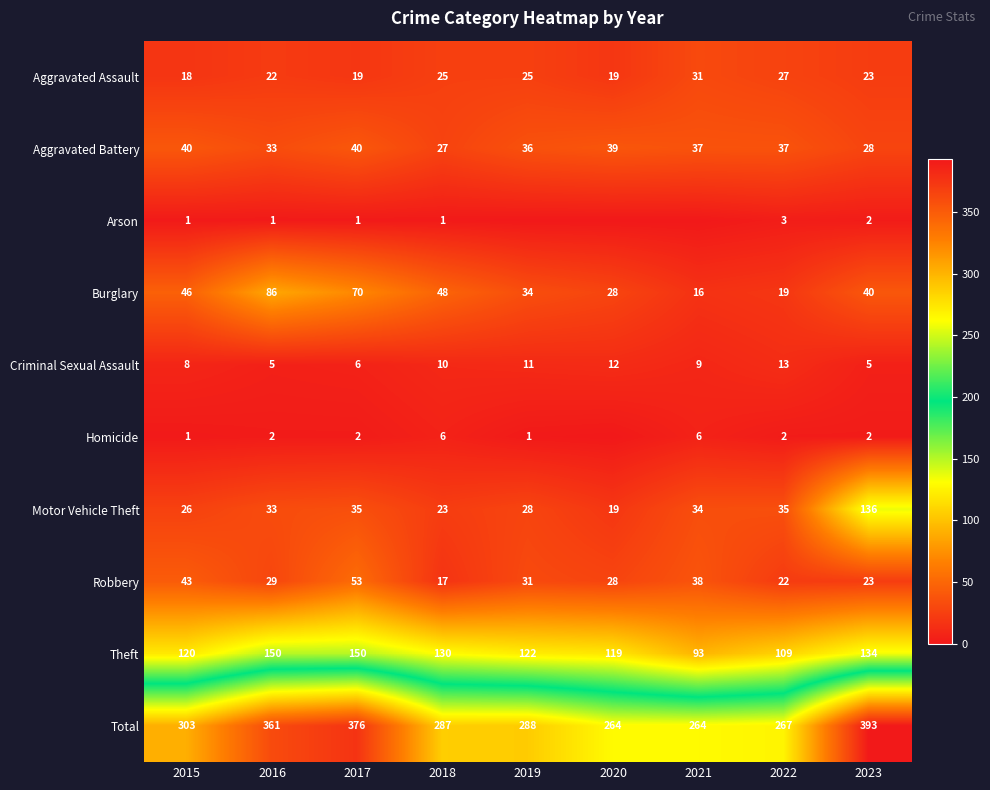

What is the difference between the maximum and minimum values in the Arson series?

3